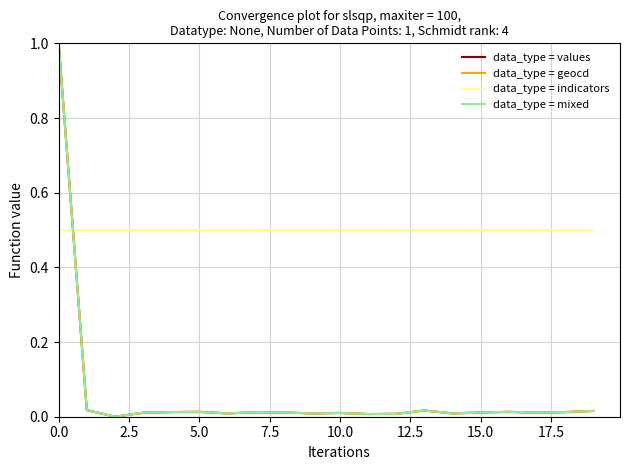

What is the maximum value shown in the chart?

1.0